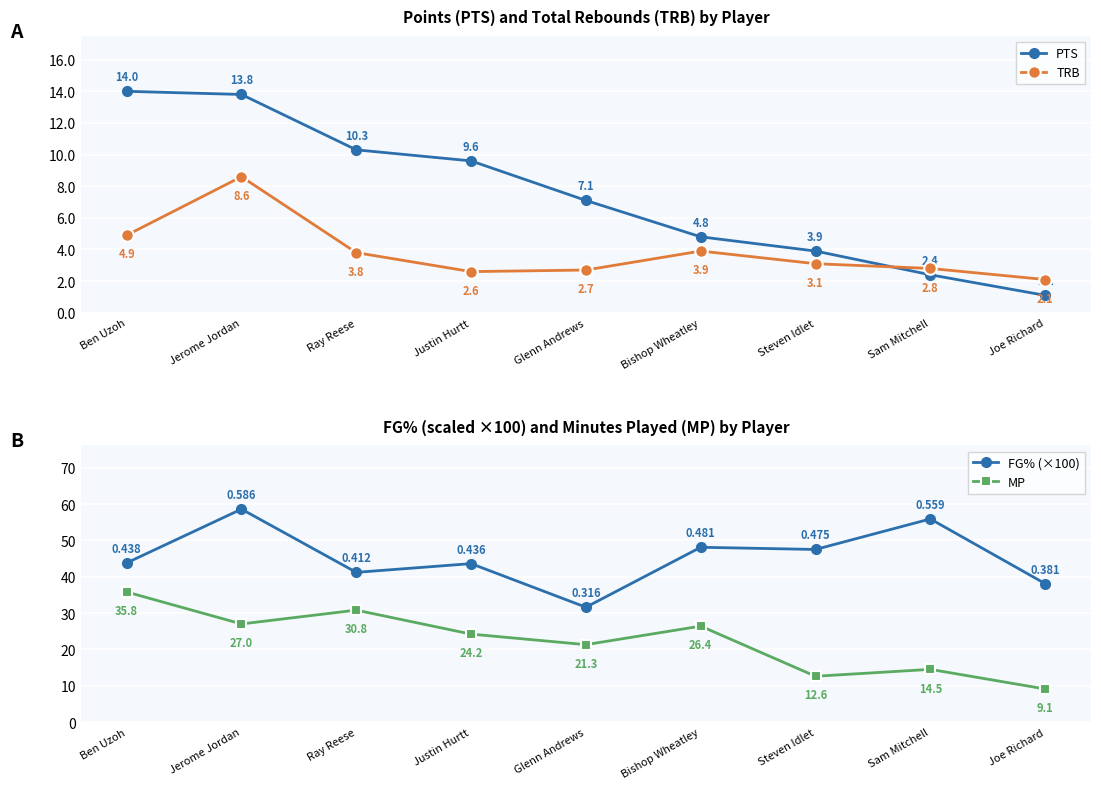

What position from the right is Steven Idlet?

3